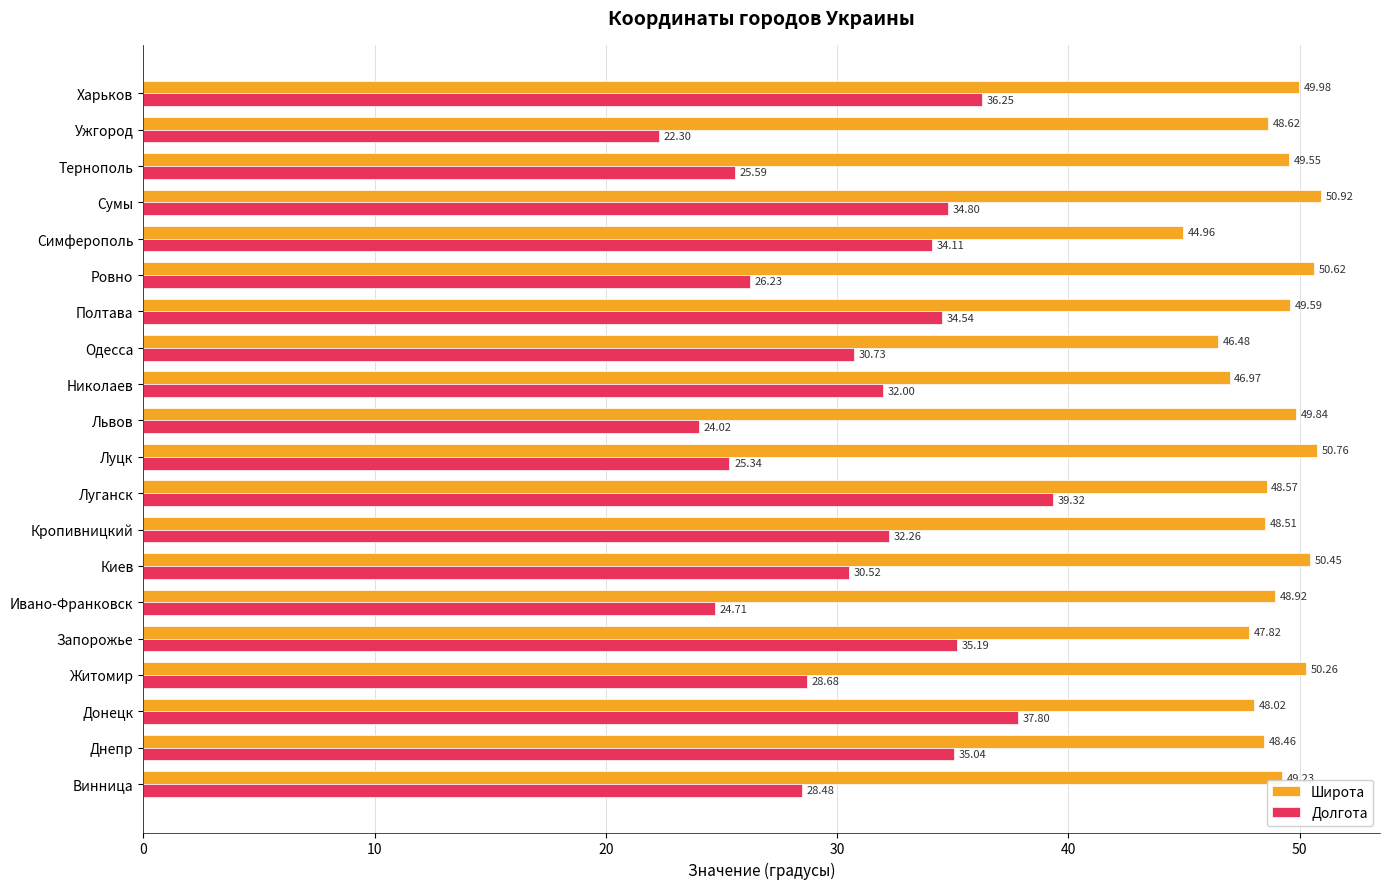

What is the difference between the highest and lowest values at Сумы?

16.1